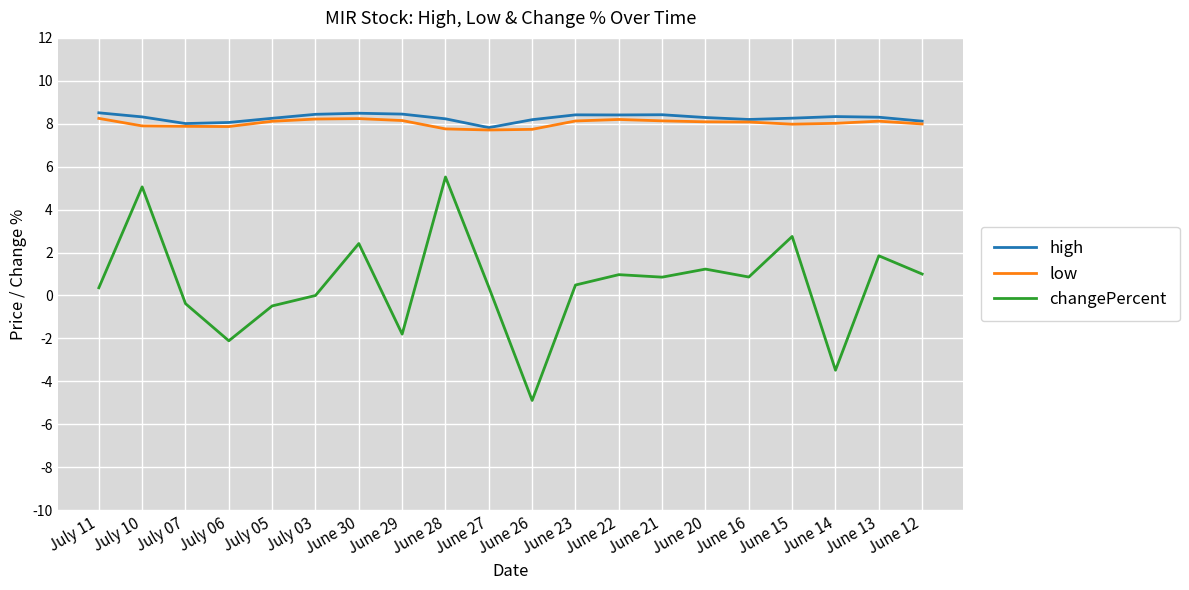

True or false: low and changePercent intersect in this chart.

False